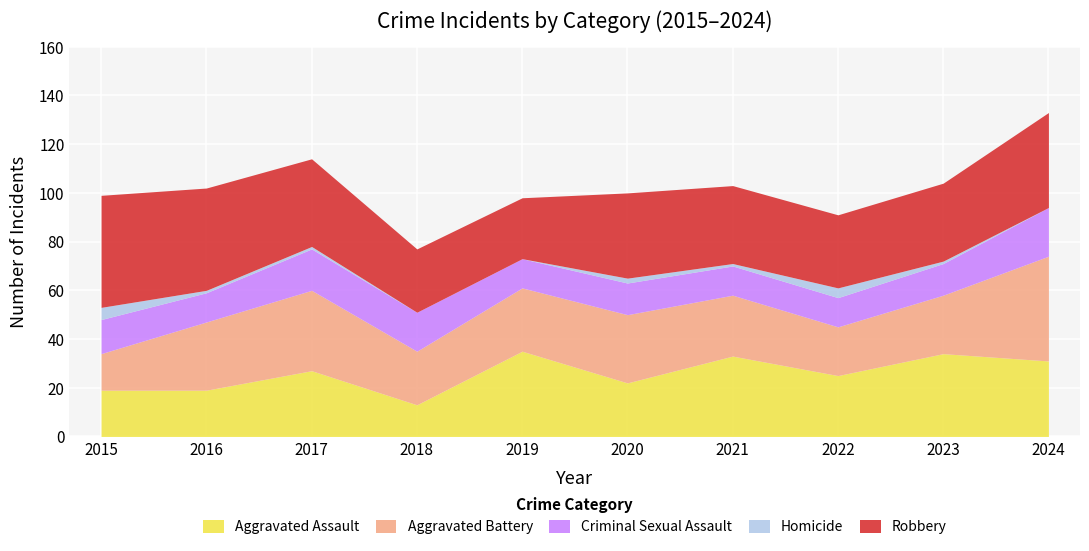

At which label is Aggravated Assault closest to 24?

2022